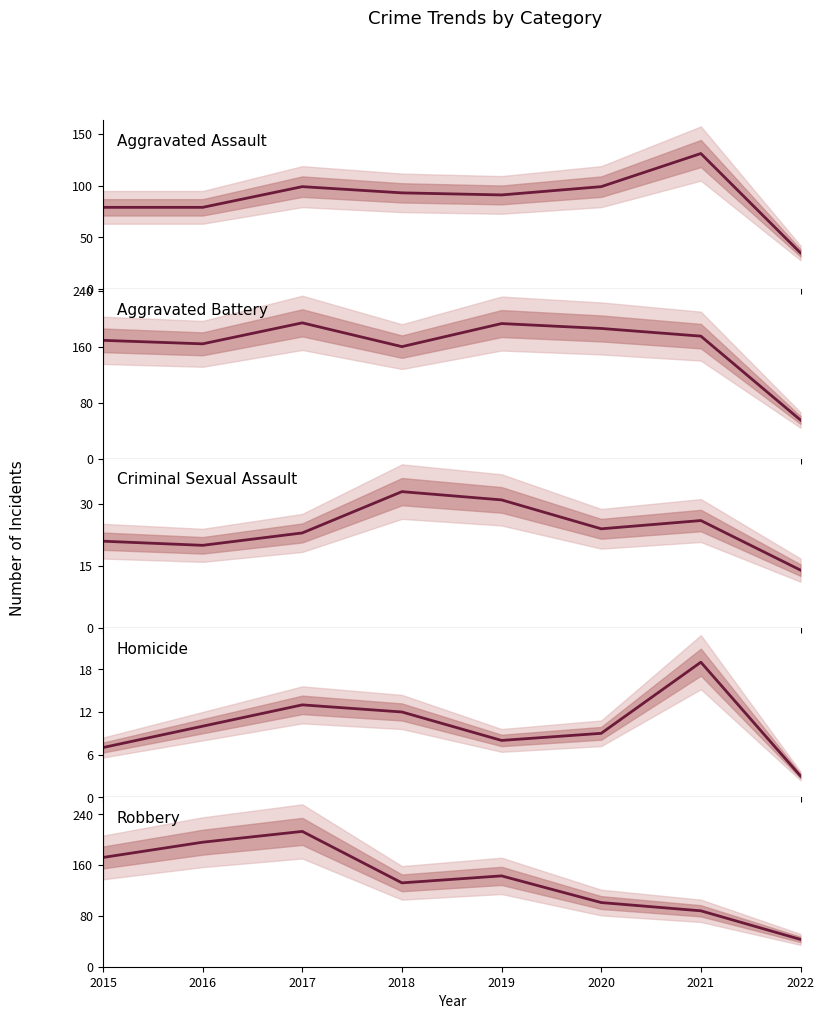

At which category does the chart reach its minimum across all series?

2022